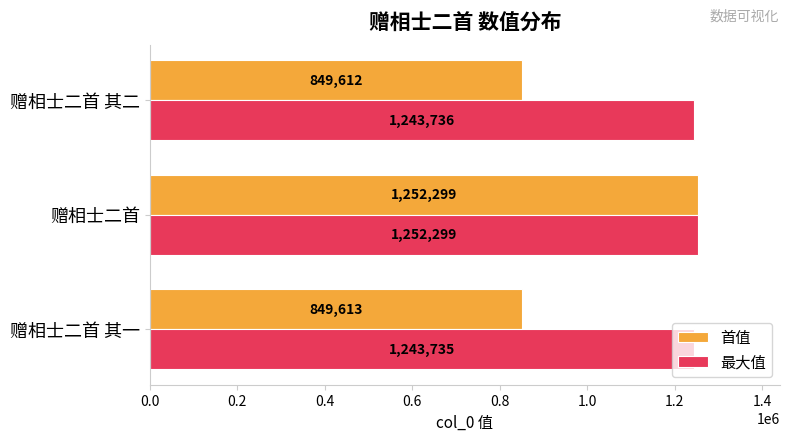

True or false: 最大值 has a value of 1243736 at 赠相士二首 其二.

True